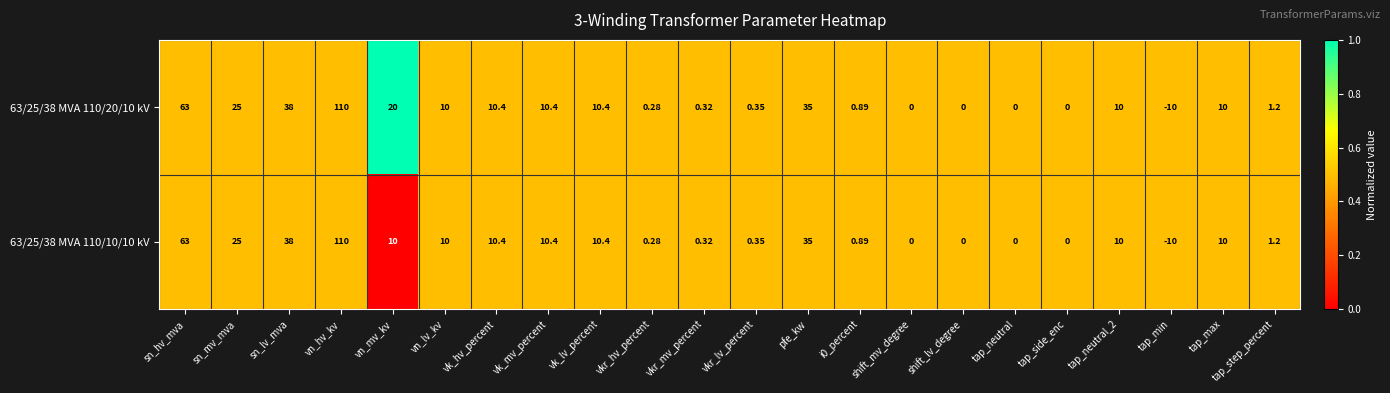

At which category is the sum across all series the highest?

vn_hv_kv